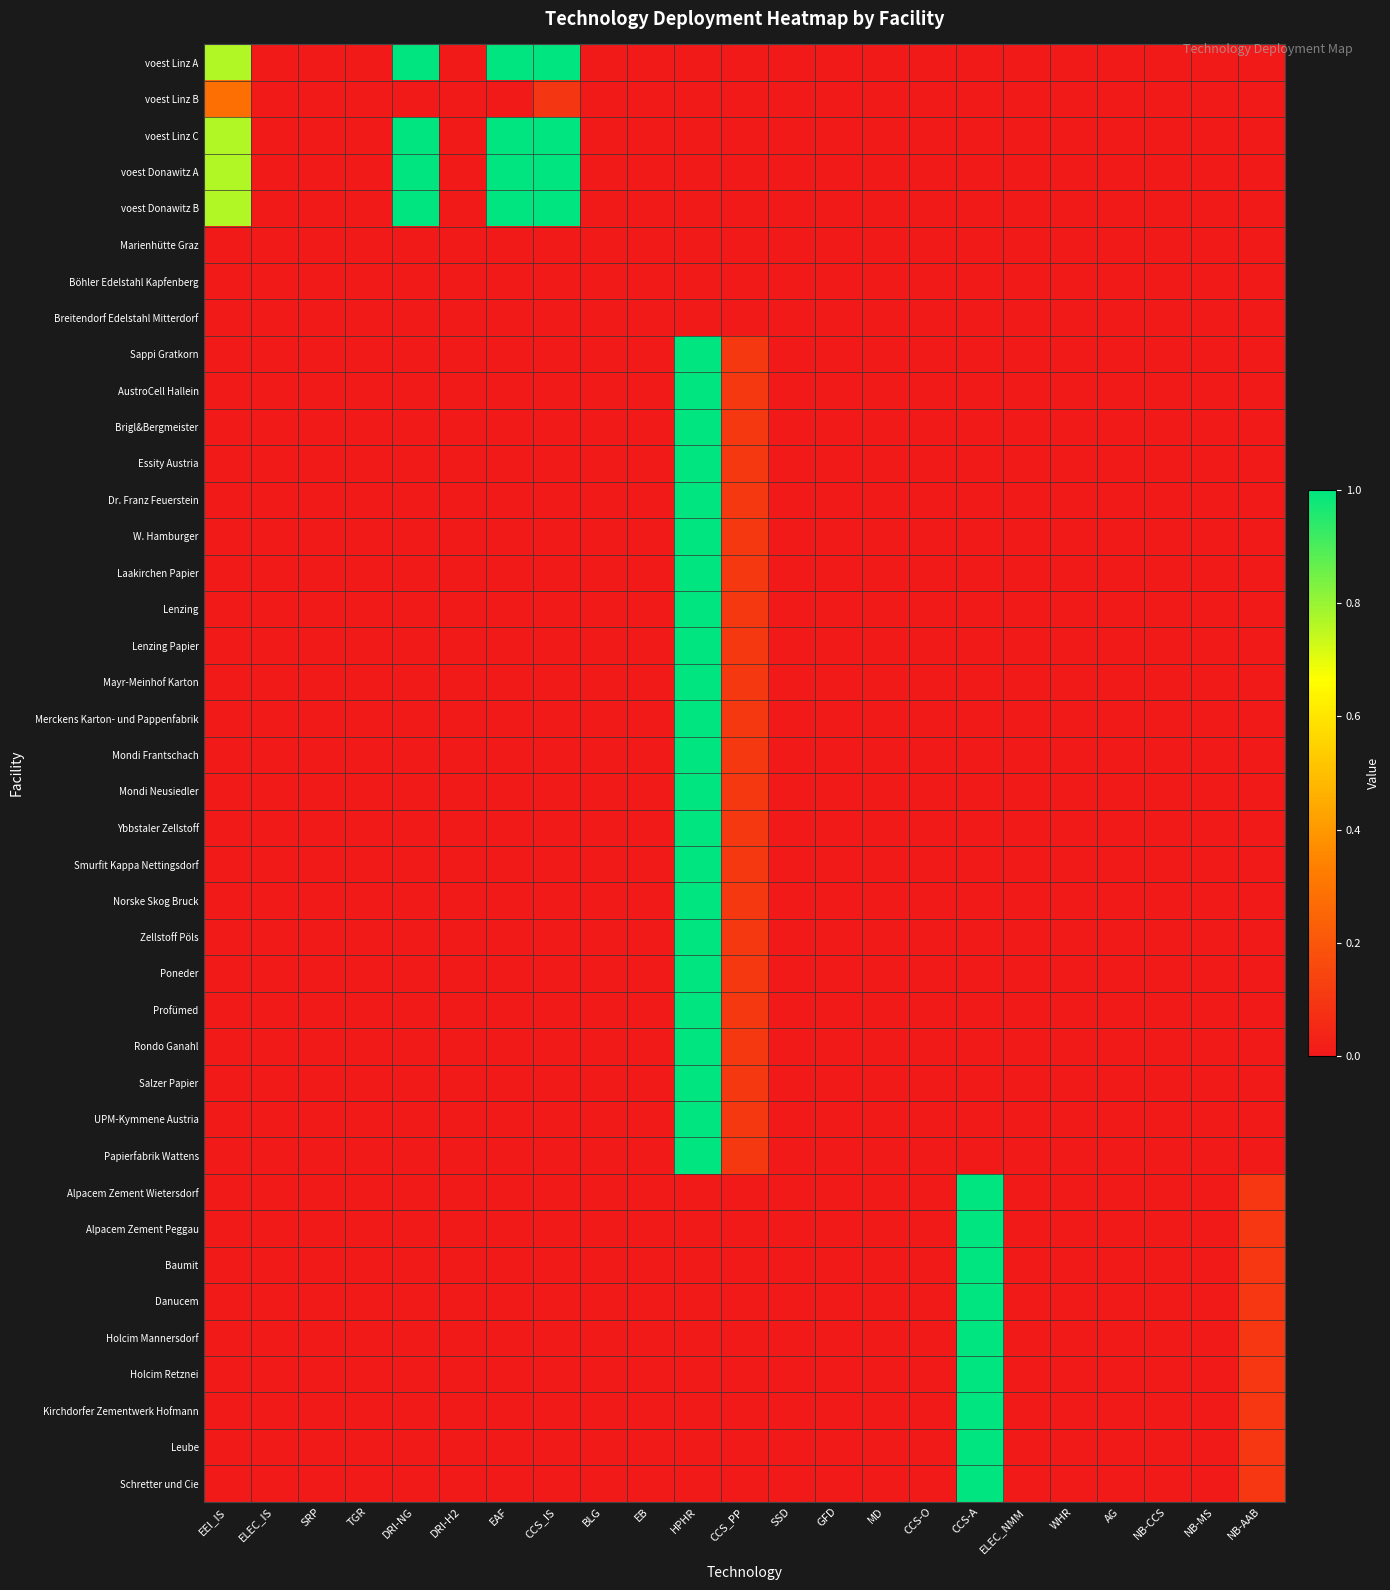

Rank the series by their maximum value, from highest to lowest.

voest Linz A, voest Linz C, voest Donawitz A, voest Donawitz B, Sappi Gratkorn, AustroCell Hallein, Brigl&Bergmeister, Essity Austria, Dr. Franz Feuerstein, W. Hamburger, Laakirchen Papier, Lenzing, Lenzing Papier, Mayr-Meinhof Karton, Merckens Karton- und Pappenfabrik, Mondi Frantschach, Mondi Neusiedler, Ybbstaler Zellstoff, Smurfit Kappa Nettingsdorf, Norske Skog Bruck, Zellstoff Pöls, Poneder, Profümed, Rondo Ganahl, Salzer Papier, UPM-Kymmene Austria, Papierfabrik Wattens, Alpacem Zement Wietersdorf, Alpacem Zement Peggau, Baumit, Danucem, Holcim Mannersdorf, Holcim Retznei, Kirchdorfer Zementwerk Hofmann, Leube, Schretter und Cie, voest Linz B, Marienhütte Graz, Böhler Edelstahl Kapfenberg, Breitendorf Edelstahl Mitterdorf